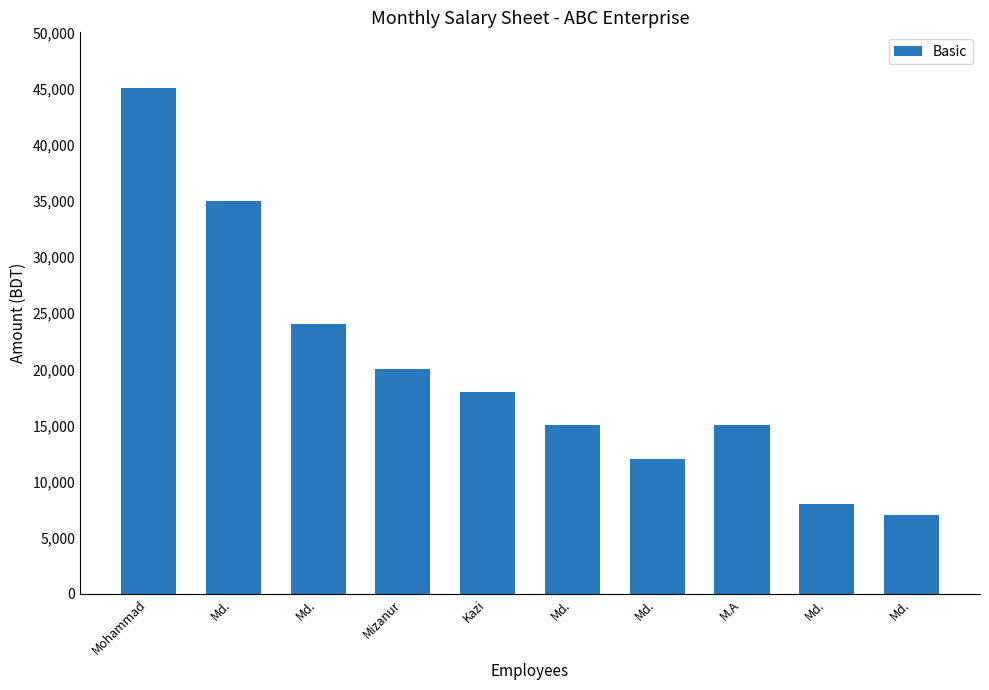

Rank the categories by value from lowest to highest.

Md., Md., Md., Md., M.A, Kazi, Mizanur, Md., Md., Mohammad